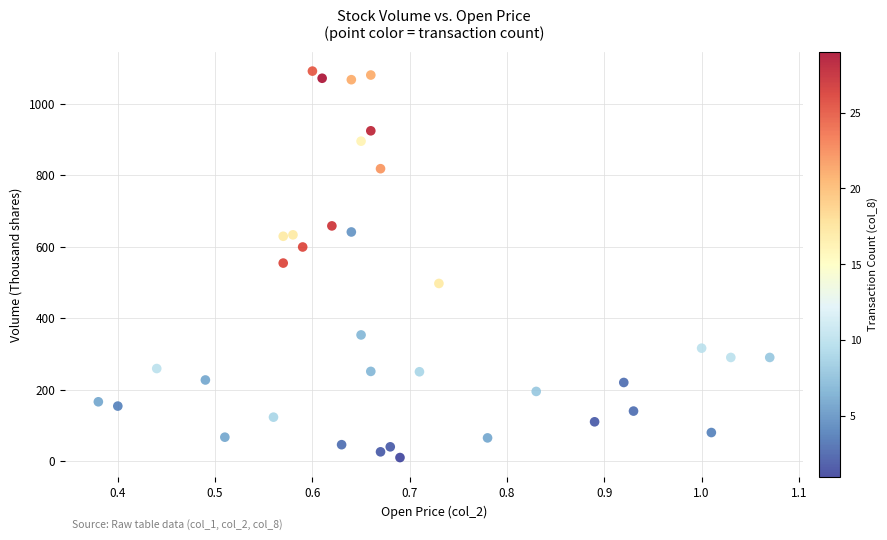

What is the range of Y values (max minus min)?

1081